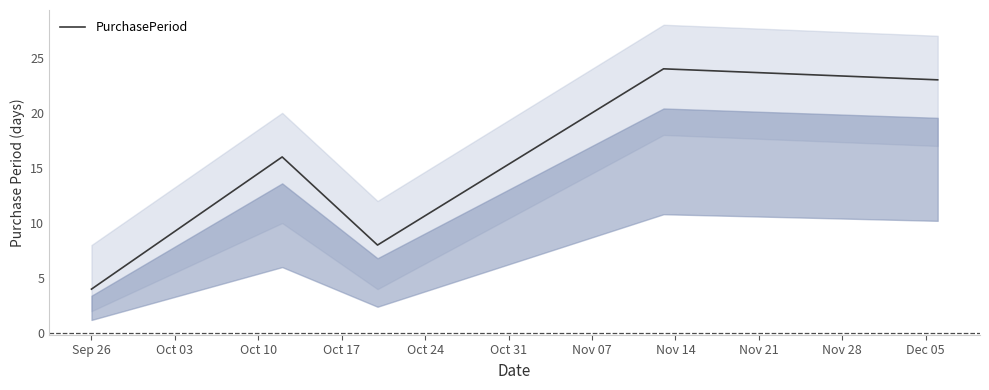

What is the highest value of the PurchasePeriod series?

24